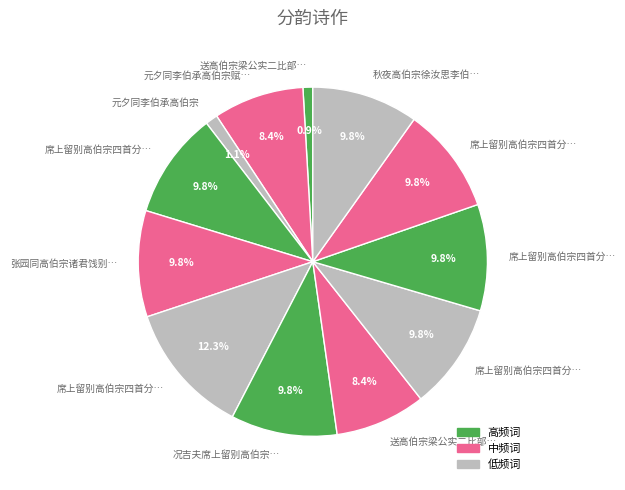

Rank the categories by value from highest to lowest.

席上留别高伯宗四首分韵, 席上留别高伯宗四首分韵 其四, 席上留别高伯宗四首分韵 其三, 席上留别高伯宗四首分韵 其二, 席上留别高伯宗四首分韵 其一, 况吉夫席上留别高伯宗吴峻伯汪正叔李伯承张子畏诸君得西字, 秋夜高伯宗徐汝思李伯承汪正叔张子畏沈吉来集赋得难字, 张园同高伯宗诸君饯别朱主客子价得山字, 送高伯宗梁公实二比部祭陵庙, 元夕同李伯承高伯宗赋得火树银花合, 元夕同李伯承高伯宗, 送高伯宗梁公实二比部祭陵庙